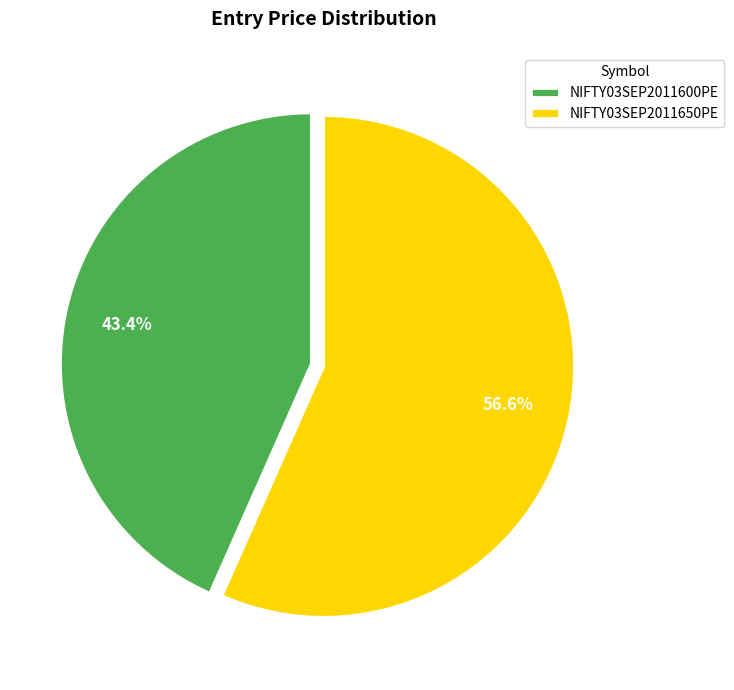

To the nearest percent, what is the difference between the largest and smallest slice percentages?

13%